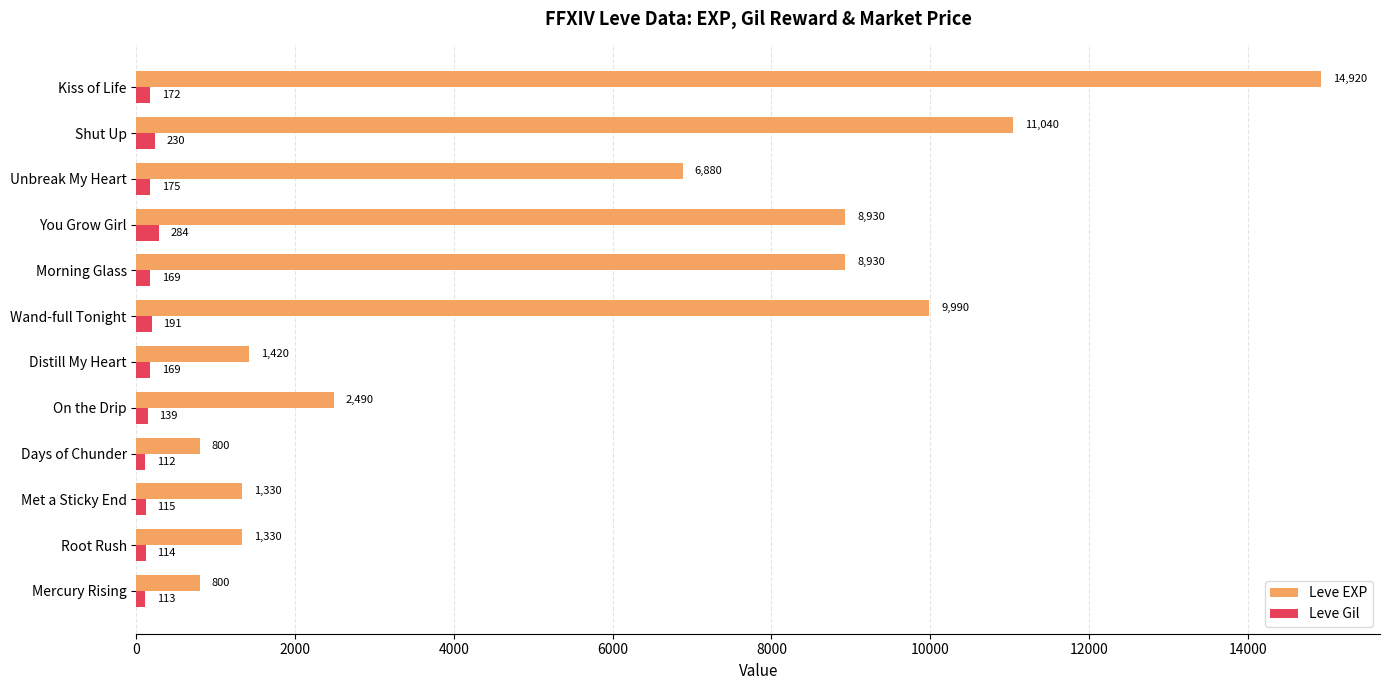

List the series in order of their overall mean, lowest first.

Leve Gil, Leve EXP